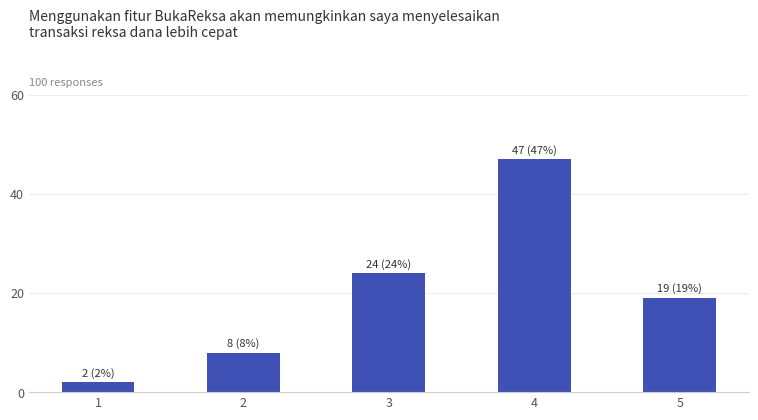

Which category has the lowest value across all series?

1